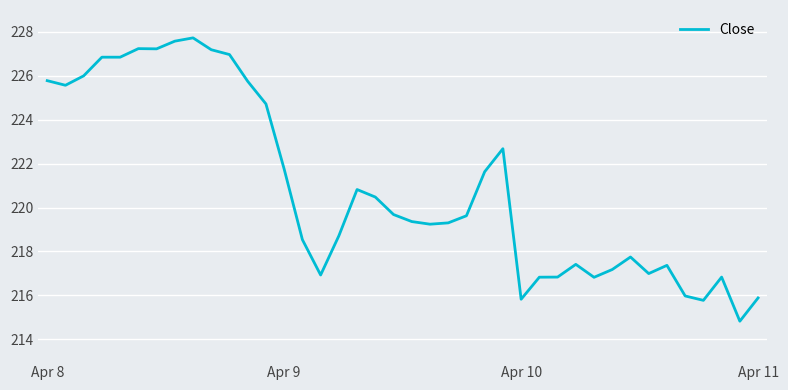

What is the greatest value displayed?

227.7